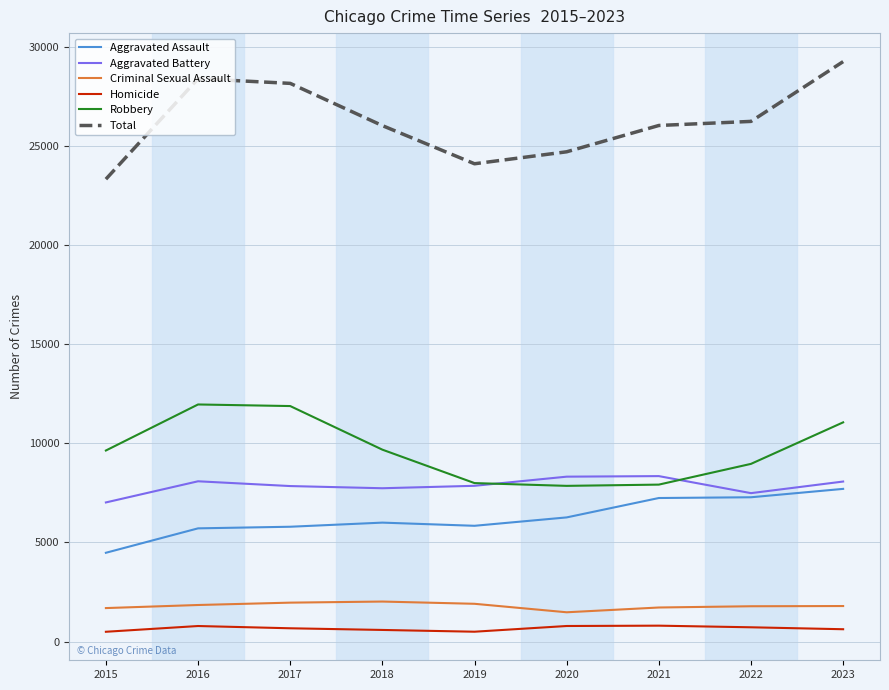

At which category does the chart reach its peak across all series?

2023